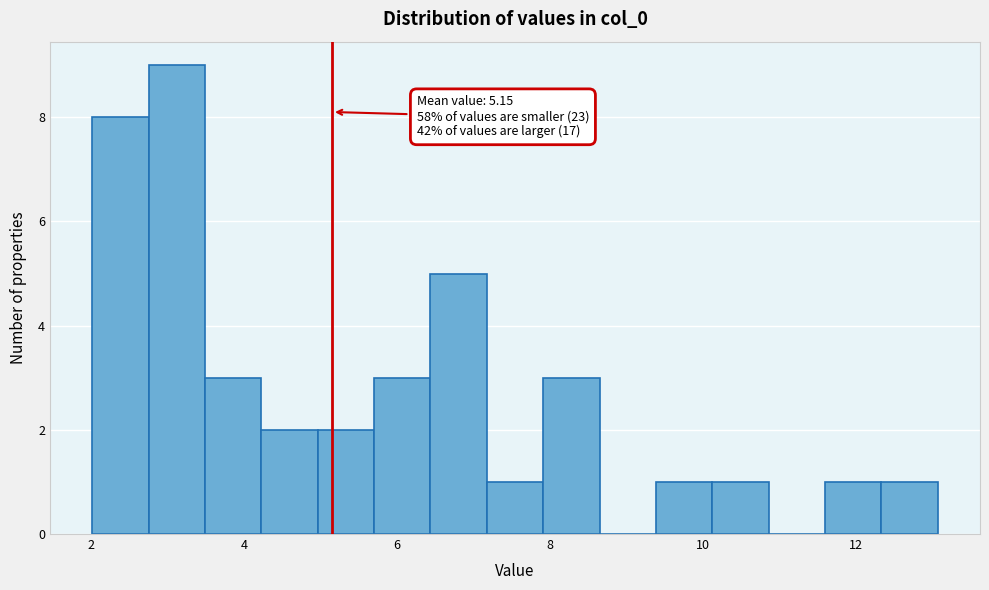

Around what value on the x-axis is the tallest bar? Give the approximate position of its centre, as read against the axis.

3.2